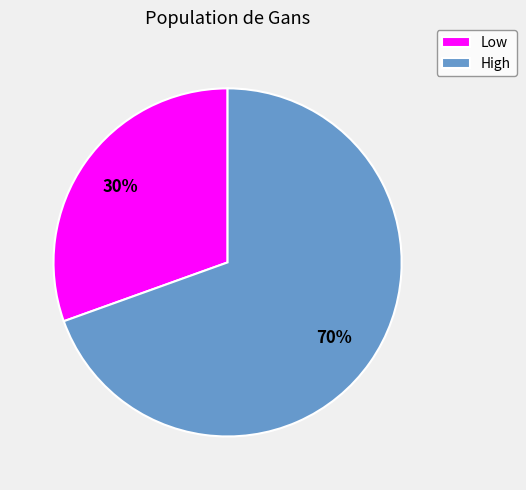

To the nearest percent, what portion does Low represent?

30%